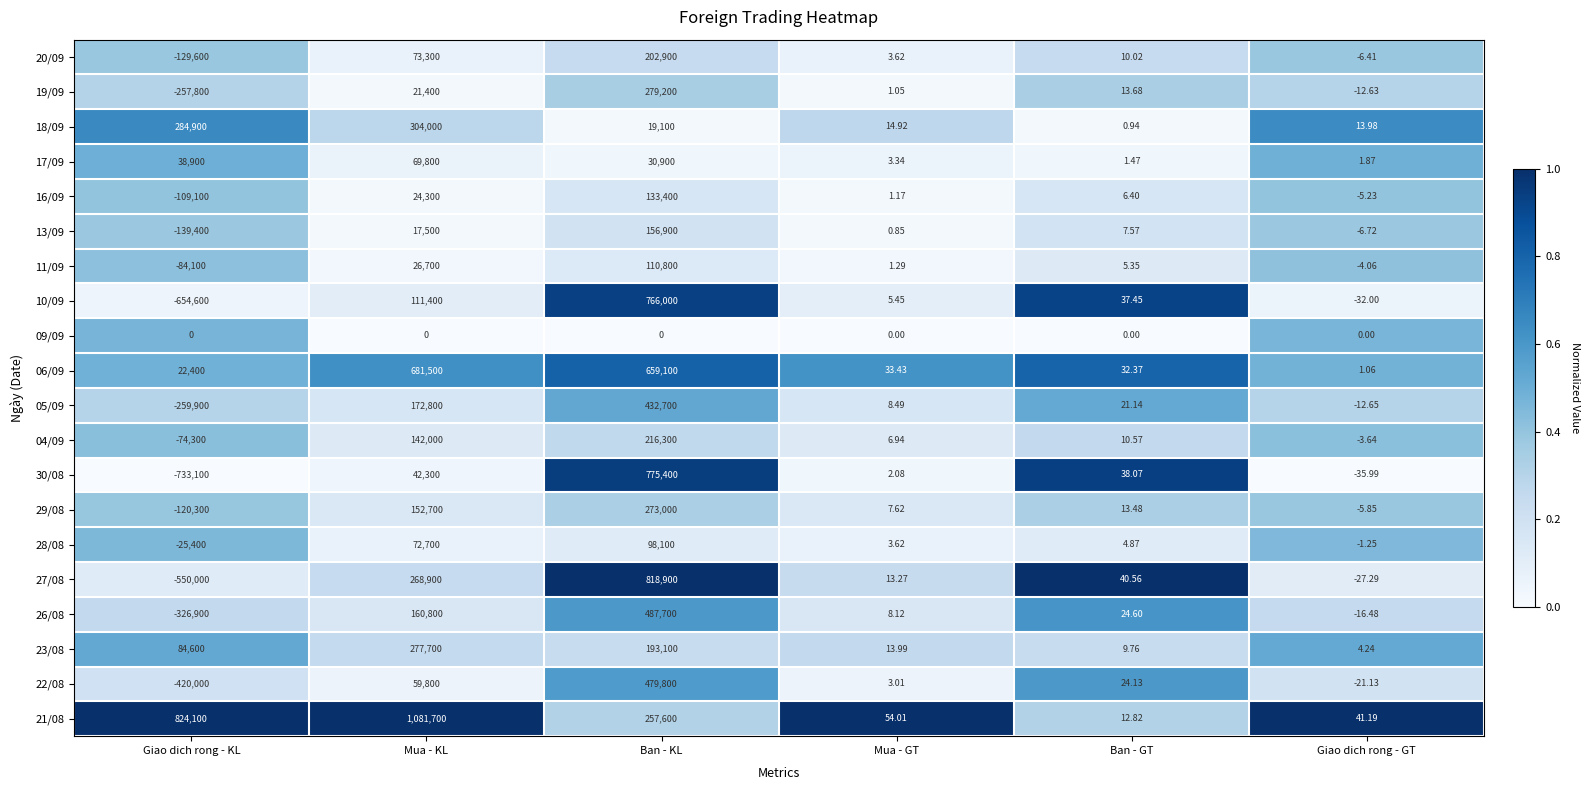

Rank the categories by 13/09 value from highest to lowest.

Ban - KL, Mua - KL, Ban - GT, Mua - GT, Giao dich rong - GT, Giao dich rong - KL